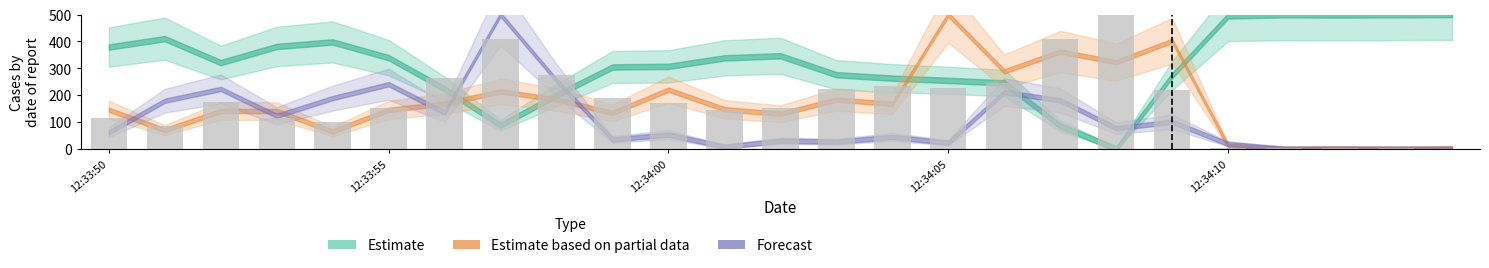

What is the greatest value displayed?

500.0